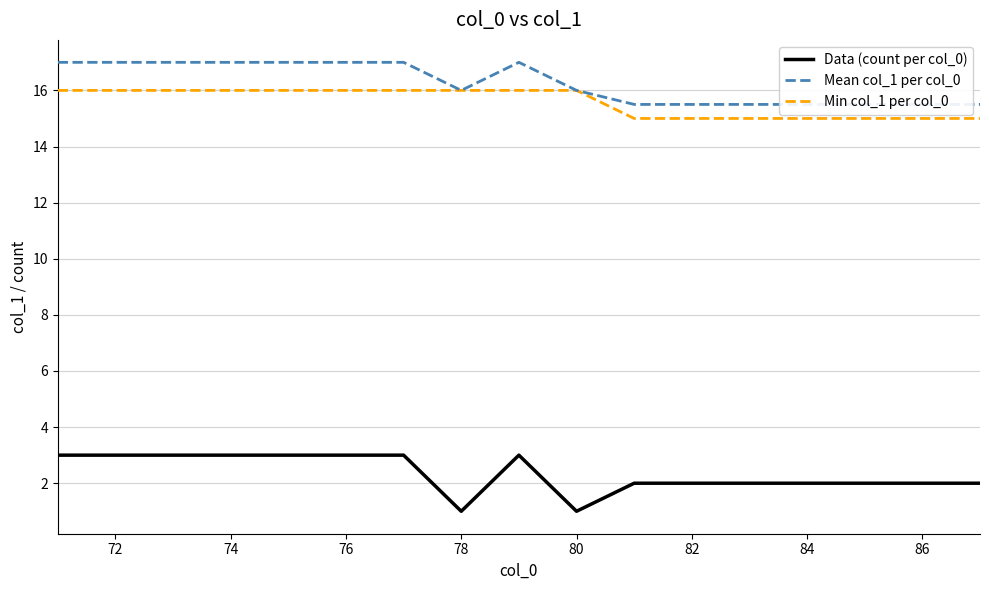

What is the value of the Mean col_1 per col_0 point at the 16th from the left?

15.5